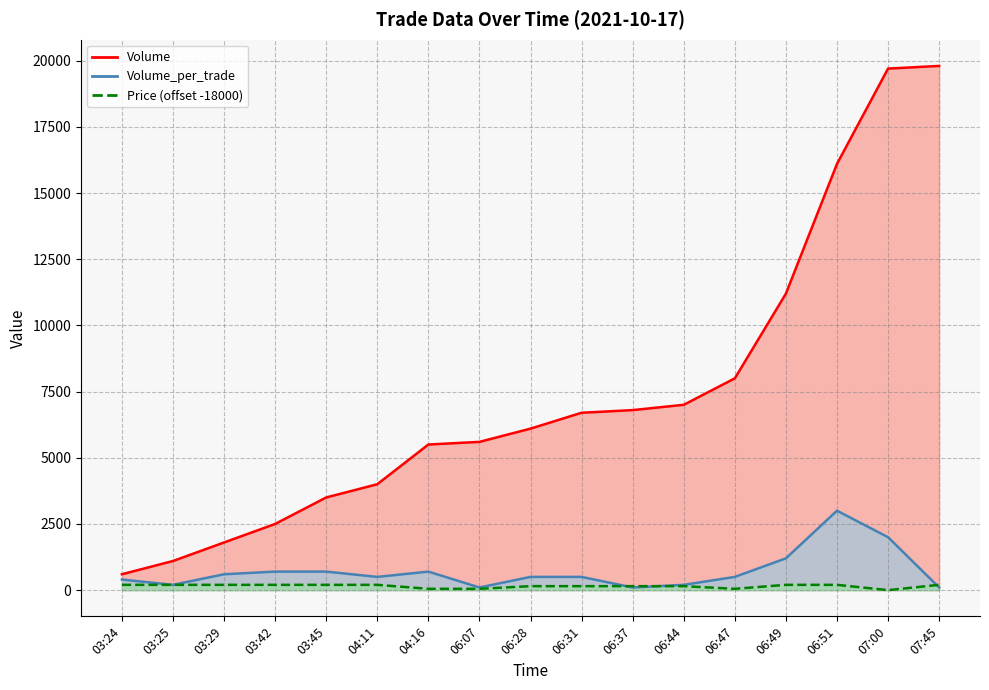

True or false: Price has a value of 150 at 06:28.

True